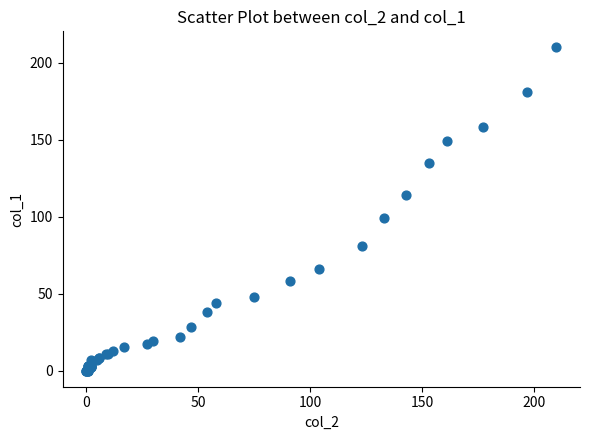

What Y value in the scatter plot is closest to 105?

99